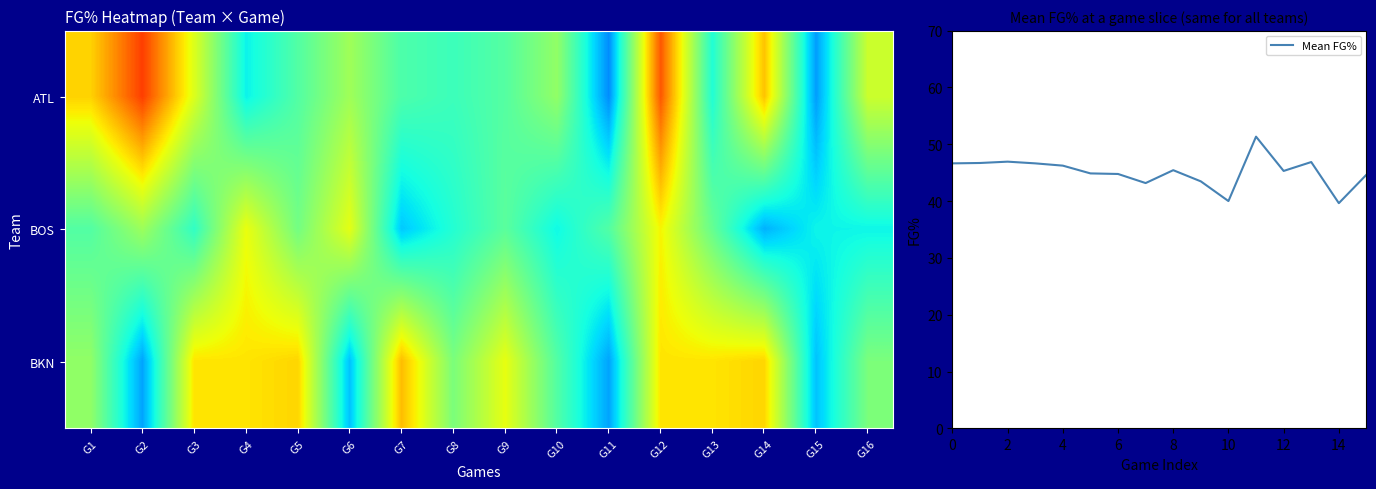

Reading left to right, extract all data points from this chart.

ATL: 50.6	55.3	48.5	40.9	43.5	46.3	43.3	42.7	43.6	45.8	37.9	54.5	41.7	51.1	38.4	47.9
BOS: 43.5	46.2	42.3	49.0	44.7	48.8	39.7	41.8	43.8	41.1	43.5	49.5	44.2	39.0	41.0	41.0
BKN: 45.8	38.6	50.0	50.0	50.5	39.5	51.3	45.0	48.9	43.5	38.6	50.0	50.0	50.5	39.5	45.0
Mean FG%: 46.6	46.7	46.9	46.6	46.2	44.9	44.8	43.2	45.4	43.5	40.0	51.3	45.3	46.9	39.6	44.6